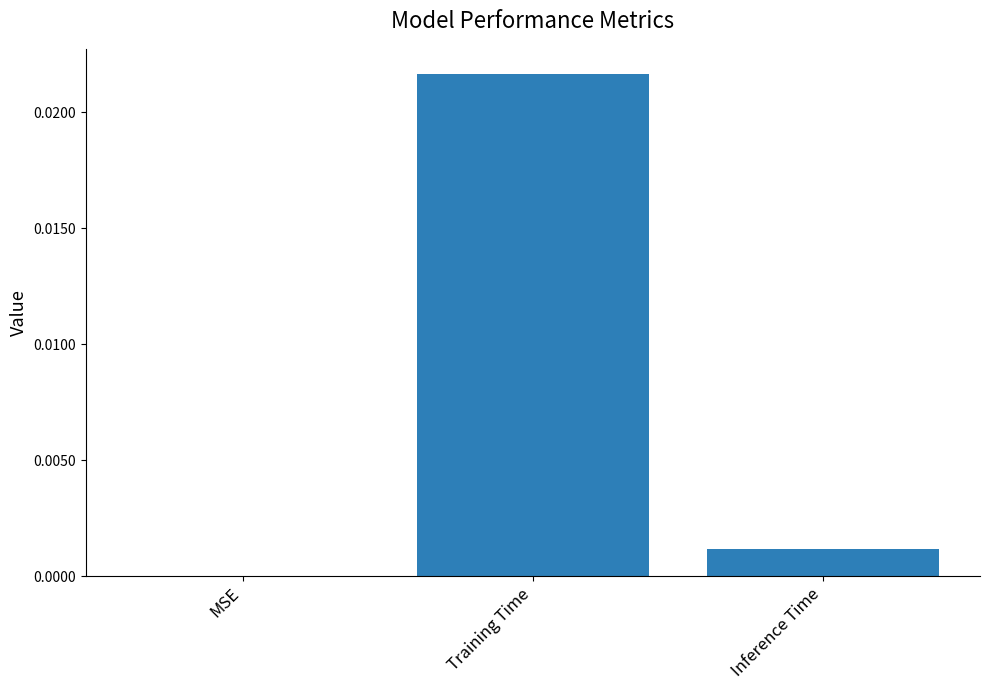

Count the number of data series in this chart.

1